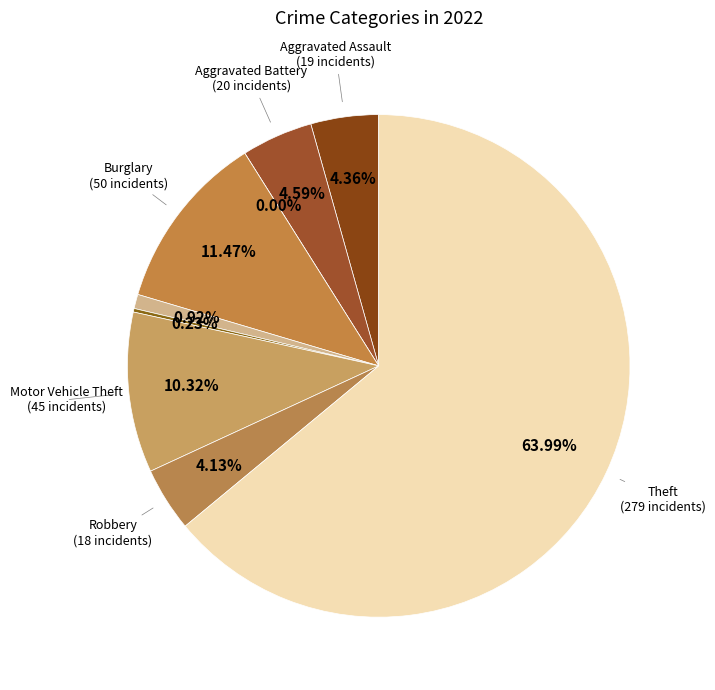

Between Arson and Homicide, which is larger?

Homicide